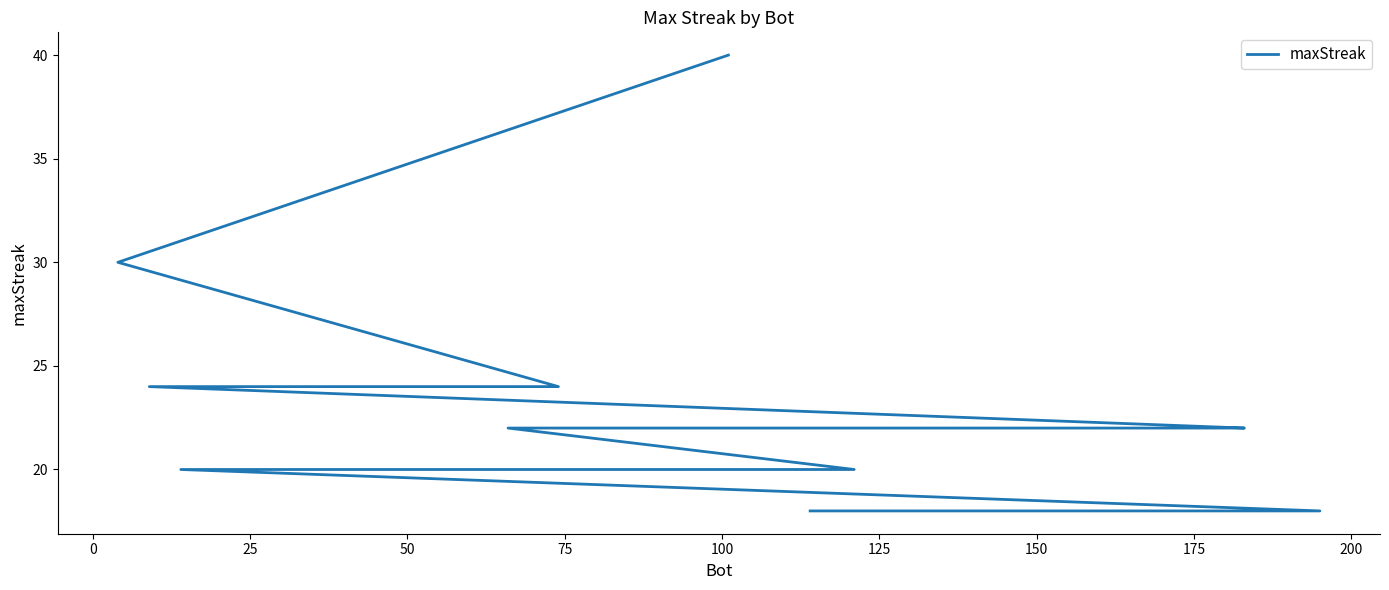

How many values are below 20?

7